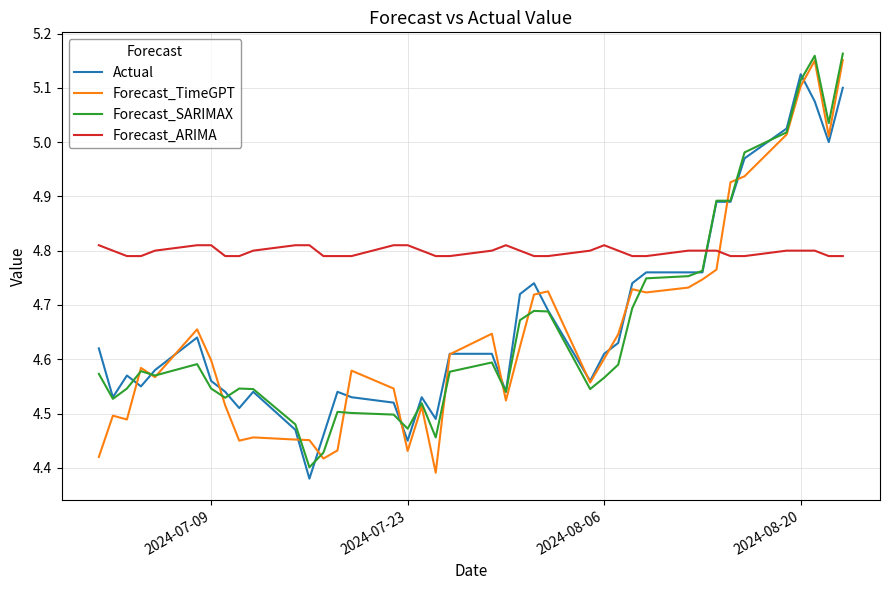

True or false: Forecast_ARIMA and Forecast_TimeGPT cross at least once.

True